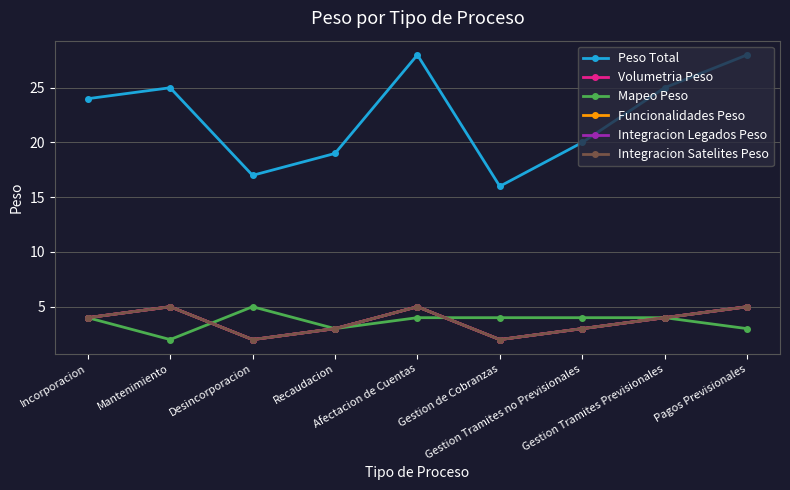

Does the chart have visible grid lines?

Yes